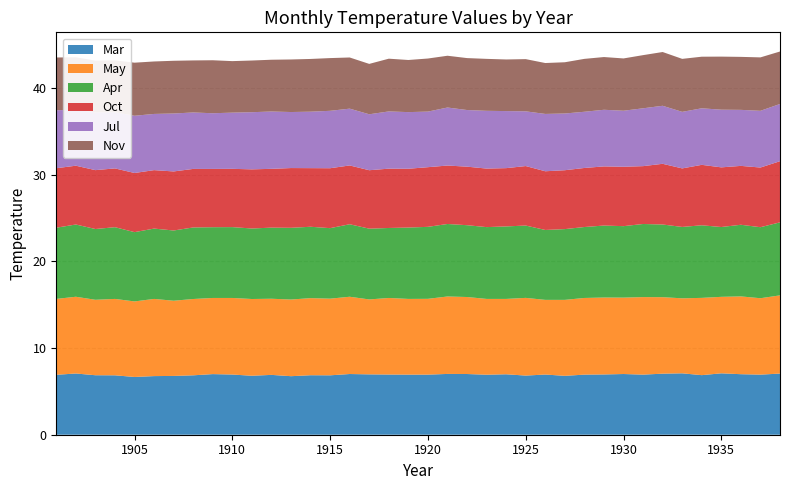

Reading right to left, transcribe all the data shown in this chart.

Mar: 1938=7.0	1937=6.9	1936=7.0	1935=7.1	1934=6.9	1933=7.1	1932=7.0	1931=6.9	1930=7.0	1929=7.0	1928=6.9	1927=6.8	1926=6.9	1925=6.8	1924=7.0	1923=6.9	1922=7.0	1921=7.0	1920=6.9	1919=6.9	1918=6.9	1917=7.0	1916=7.0	1915=6.8	1914=6.9	1913=6.8	1912=6.9	1911=6.8	1910=6.9	1909=7.0	1908=6.8	1907=6.8	1906=6.8	1905=6.7	1904=6.8	1903=6.9	1902=7.1	1901=6.9
May: 1938=9.0	1937=8.8	1936=9.0	1935=8.8	1934=8.9	1933=8.7	1932=8.8	1931=8.9	1930=8.8	1929=8.9	1928=8.8	1927=8.8	1926=8.6	1925=9.0	1924=8.7	1923=8.7	1922=8.9	1921=8.9	1920=8.7	1919=8.7	1918=8.8	1917=8.6	1916=8.9	1915=8.8	1914=8.9	1913=8.8	1912=8.8	1911=8.8	1910=8.8	1909=8.8	1908=8.8	1907=8.7	1906=8.9	1905=8.7	1904=8.8	1903=8.7	1902=8.8	1901=8.8
Apr: 1938=8.4	1937=8.2	1936=8.3	1935=8.1	1934=8.4	1933=8.2	1932=8.4	1931=8.4	1930=8.2	1929=8.3	1928=8.2	1927=8.2	1926=8.1	1925=8.3	1924=8.4	1923=8.3	1922=8.3	1921=8.4	1920=8.3	1919=8.2	1918=8.1	1917=8.2	1916=8.4	1915=8.1	1914=8.2	1913=8.3	1912=8.2	1911=8.1	1910=8.2	1909=8.2	1908=8.2	1907=8.1	1906=8.1	1905=8.0	1904=8.3	1903=8.2	1902=8.3	1901=8.2
Oct: 1938=7.0	1937=6.9	1936=6.8	1935=6.9	1934=7.0	1933=6.8	1932=7.0	1931=6.7	1930=6.8	1929=6.8	1928=6.8	1927=6.8	1926=6.8	1925=6.9	1924=6.7	1923=6.8	1922=6.8	1921=6.7	1920=6.9	1919=6.8	1918=6.8	1917=6.7	1916=6.8	1915=6.9	1914=6.8	1913=6.9	1912=6.8	1911=6.8	1910=6.7	1909=6.7	1908=6.8	1907=6.8	1906=6.7	1905=6.8	1904=6.8	1903=6.8	1902=6.8	1901=6.9
Jul: 1938=6.6	1937=6.5	1936=6.5	1935=6.7	1934=6.5	1933=6.5	1932=6.7	1931=6.7	1930=6.5	1929=6.5	1928=6.5	1927=6.5	1926=6.6	1925=6.3	1924=6.6	1923=6.7	1922=6.5	1921=6.7	1920=6.4	1919=6.5	1918=6.6	1917=6.5	1916=6.5	1915=6.6	1914=6.5	1913=6.5	1912=6.6	1911=6.6	1910=6.5	1909=6.4	1908=6.5	1907=6.7	1906=6.5	1905=6.6	1904=6.5	1903=6.7	1902=6.5	1901=6.7
Nov: 1938=6.0	1937=6.2	1936=6.1	1935=6.1	1934=6.0	1933=6.1	1932=6.2	1931=6.1	1930=6.0	1929=6.1	1928=6.1	1927=5.9	1926=5.9	1925=6.0	1924=6.0	1923=6.0	1922=6.0	1921=6.0	1920=6.1	1919=6.0	1918=6.1	1917=5.8	1916=5.9	1915=6.1	1914=6.1	1913=6.1	1912=6.0	1911=6.0	1910=5.9	1909=6.1	1908=6.0	1907=6.1	1906=6.0	1905=6.1	1904=6.0	1903=6.0	1902=6.0	1901=6.1